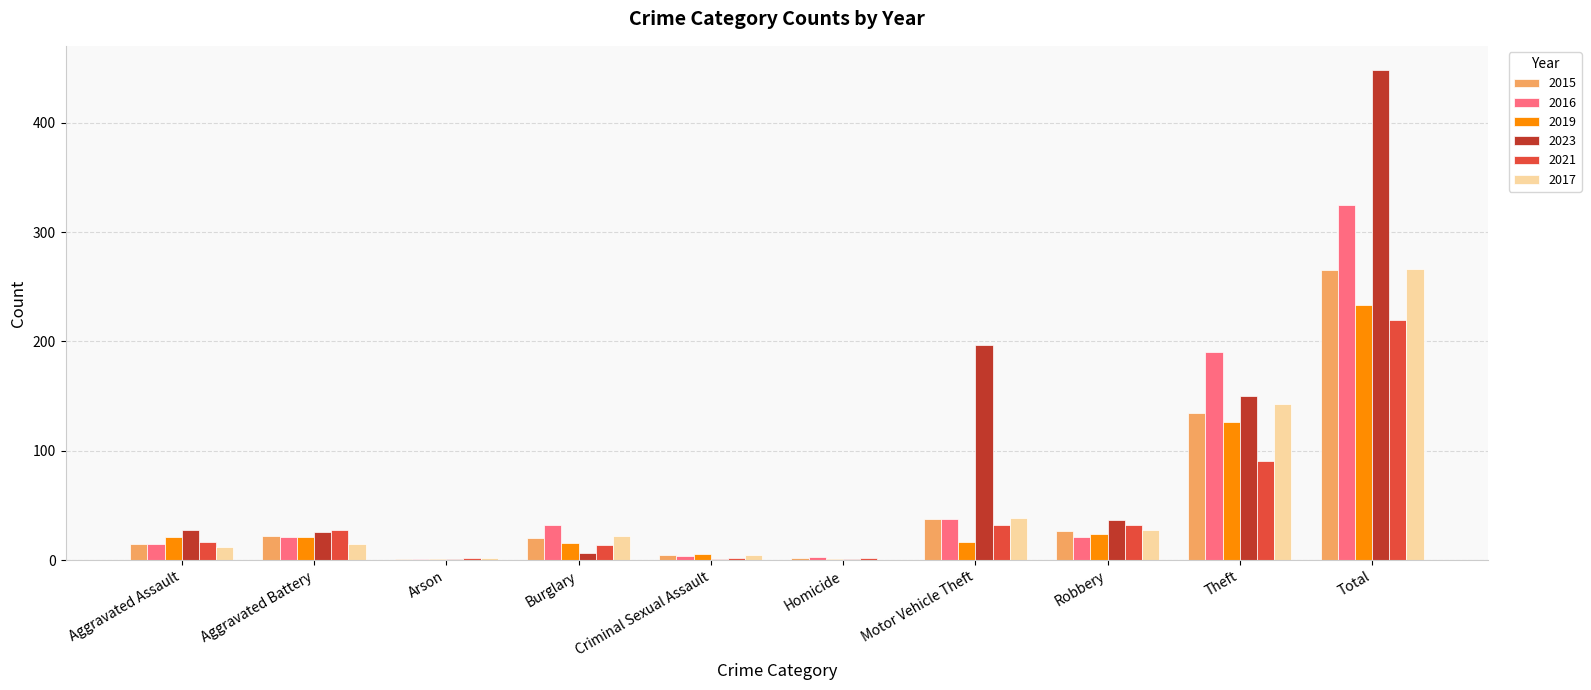

Where is 2021 nearest to the value 111?

Theft